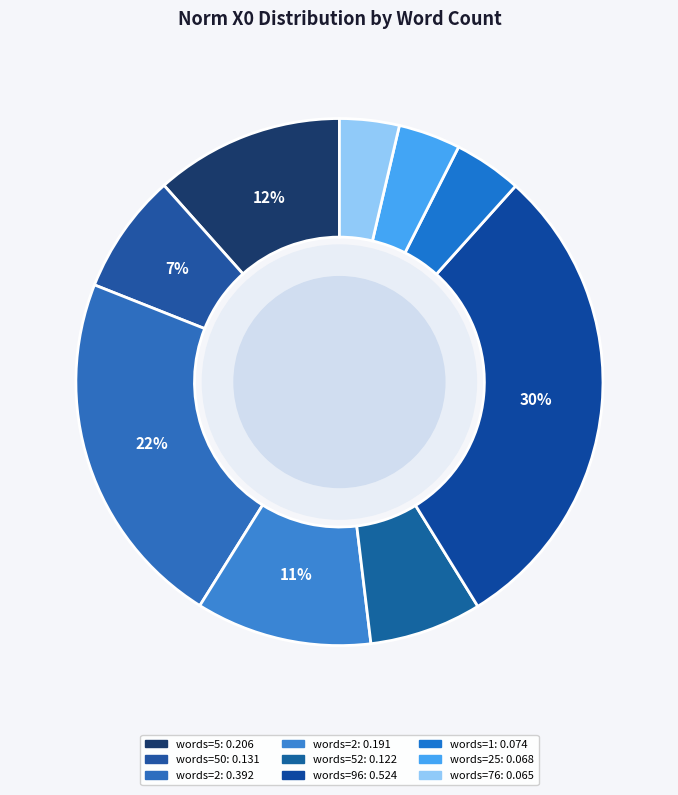

Count the number of slices in the pie.

9